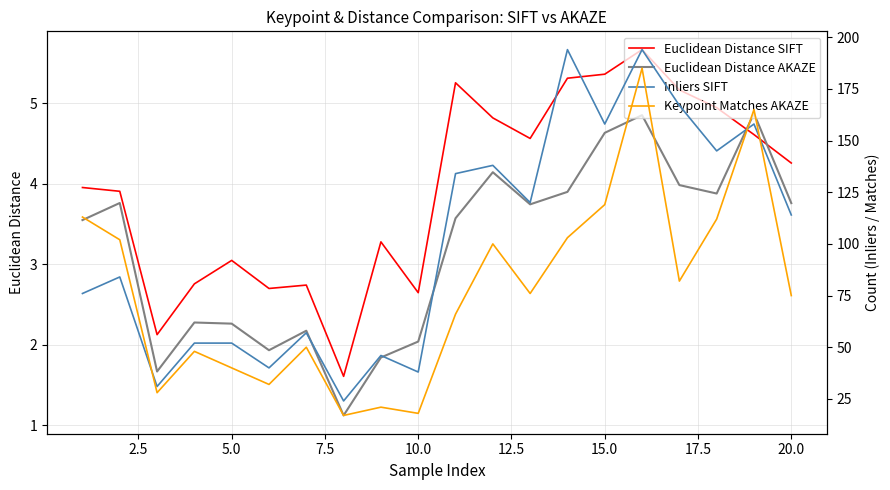

What are all the series names shown in the legend?

Euclidean Distance SIFT, Euclidean Distance AKAZE, Inliers SIFT, Keypoint Matches AKAZE